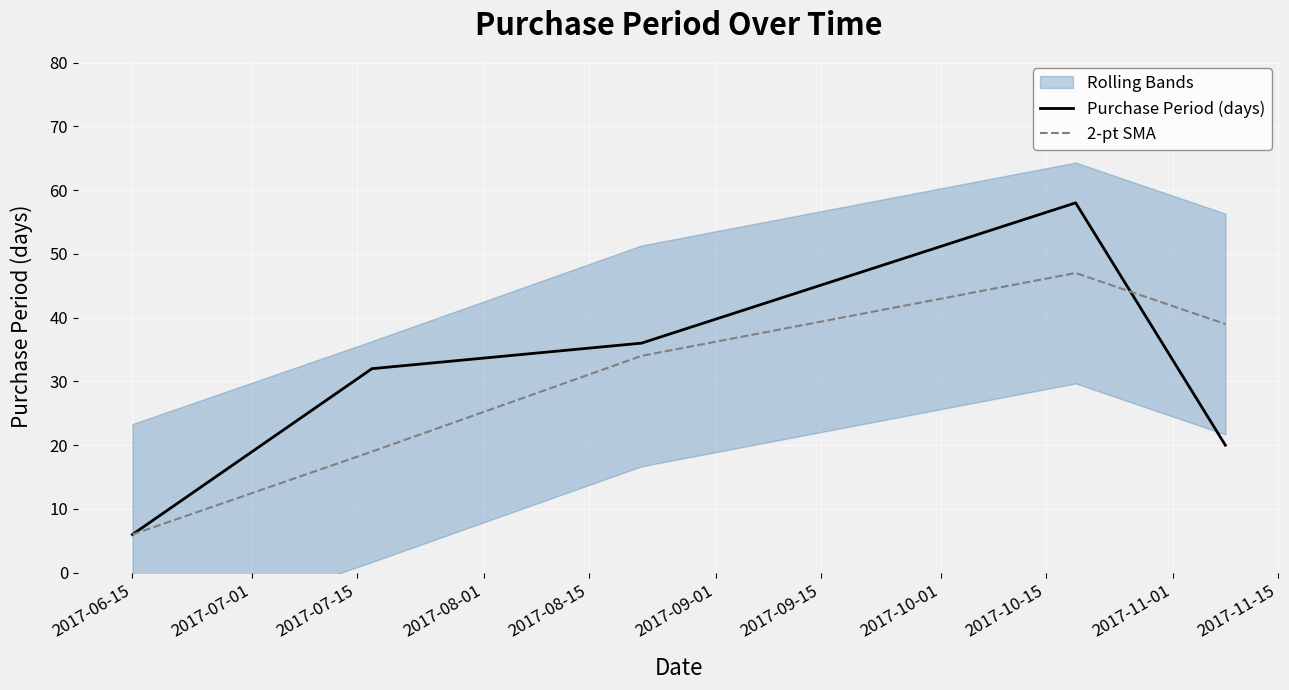

Is this an area chart (filled region under the line)?

No